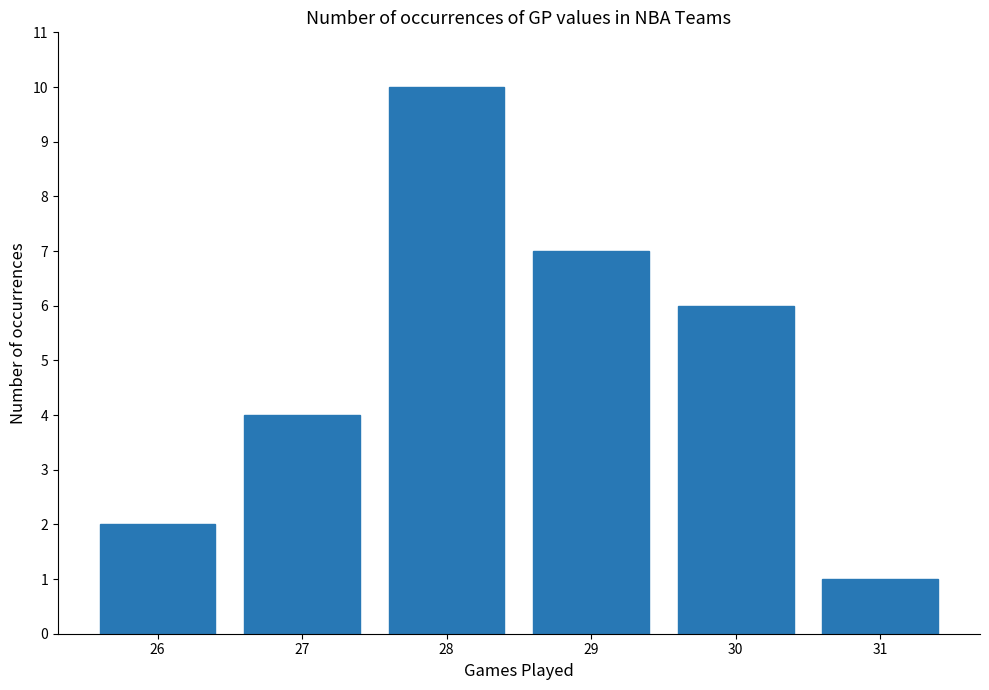

Count the number of categories in the chart.

6